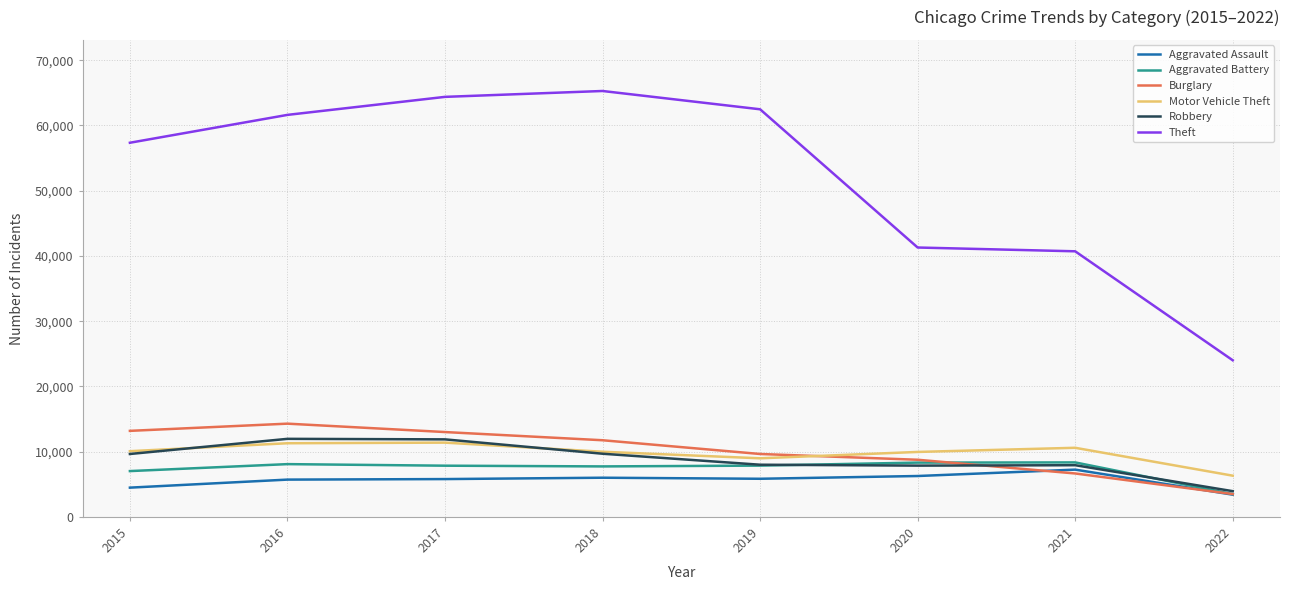

How many lines are shown in the chart?

6